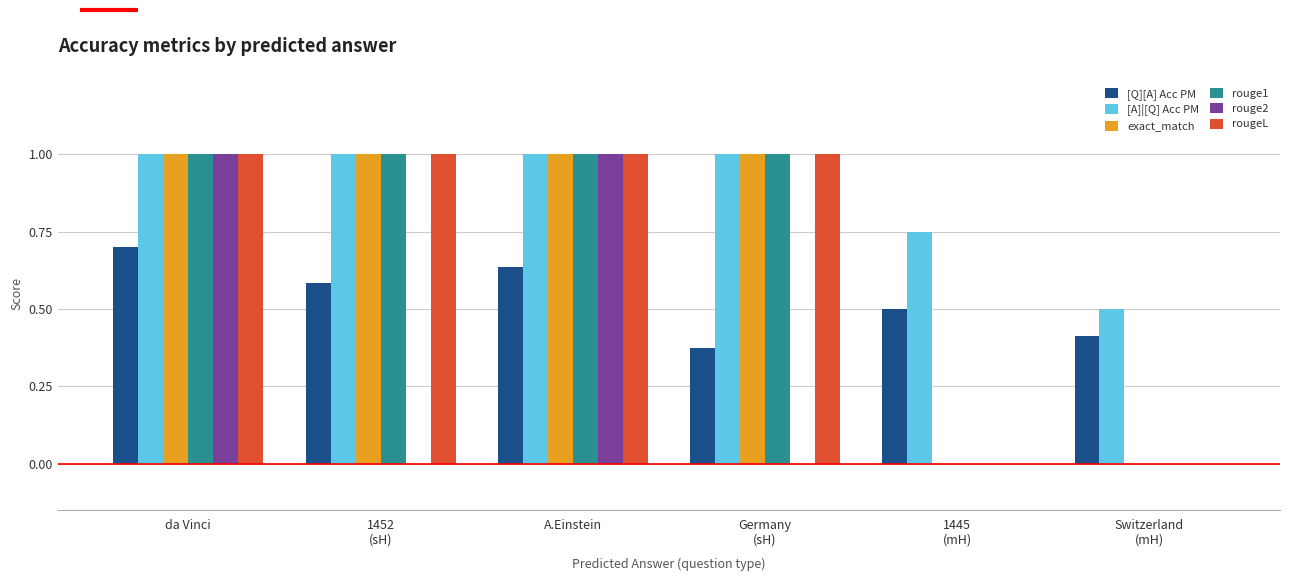

What is the maximum value for rouge1?

1.0